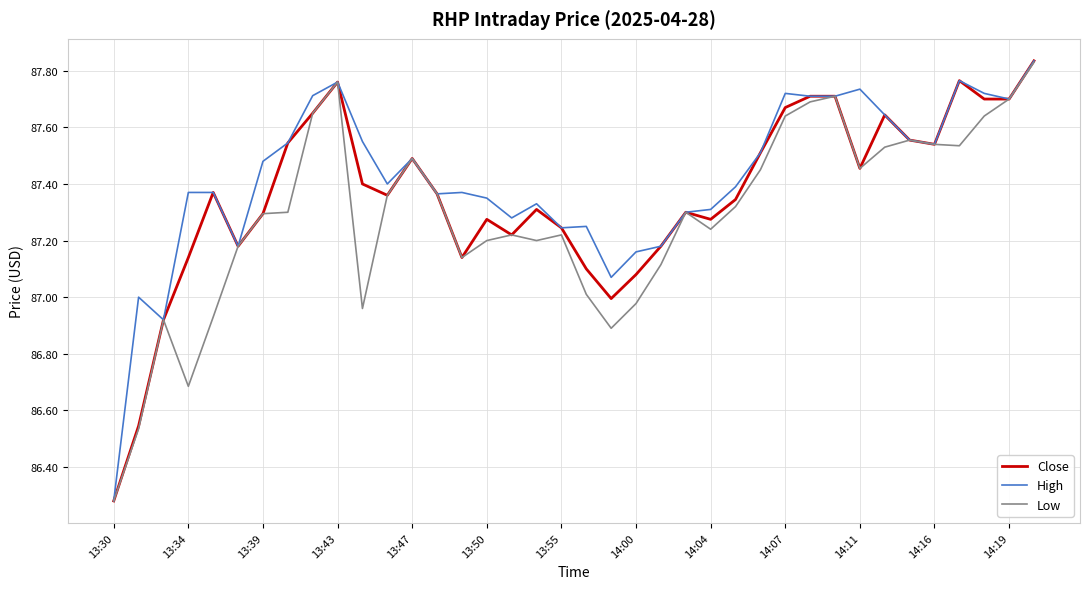

List the series in order of their overall mean, lowest first.

Low, Close, High